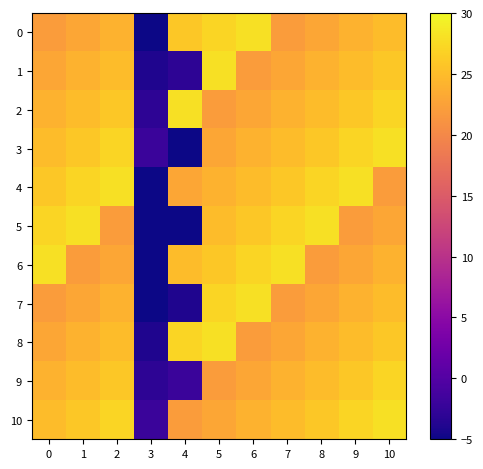

Which series has the widest spread of values?

3